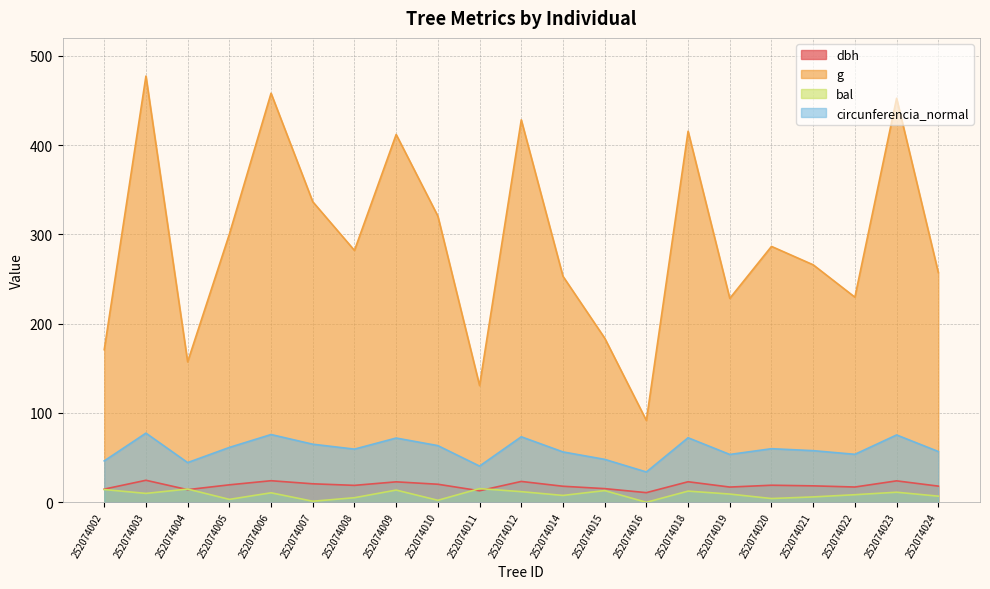

What is the average value of the circunferencia_normal series?

59.4